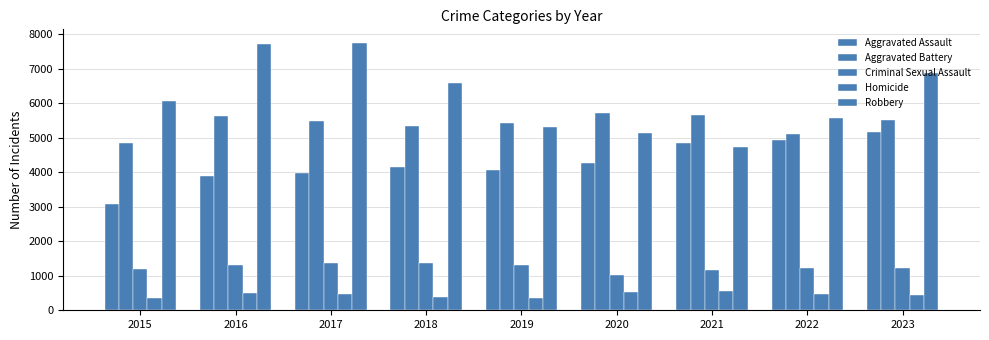

How many categories are shown in the chart?

9